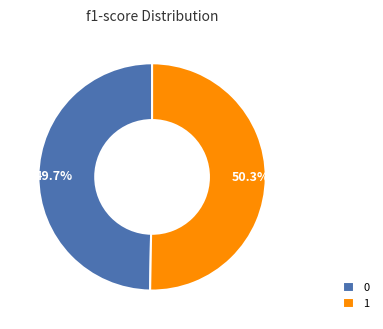

How many slices are in this pie chart?

2